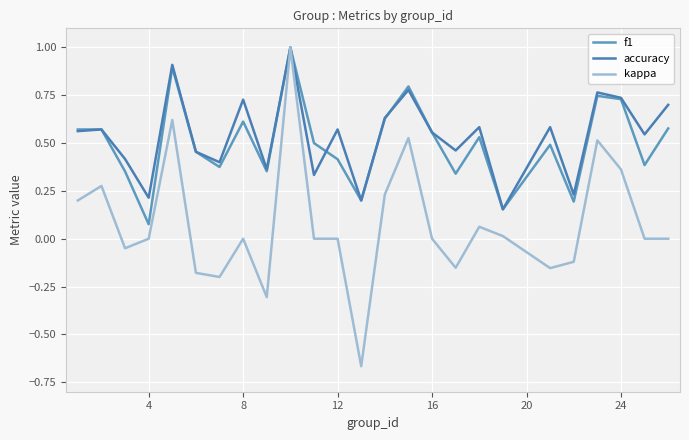

How many interior local peaks does the kappa series have?

7